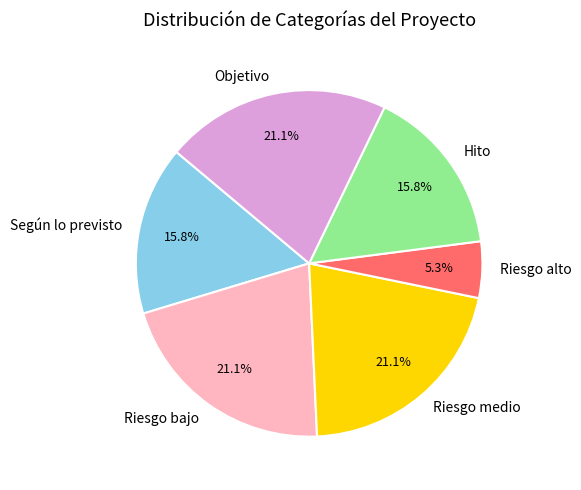

To the nearest percent, what is the difference between the largest and smallest slice percentages?

16%